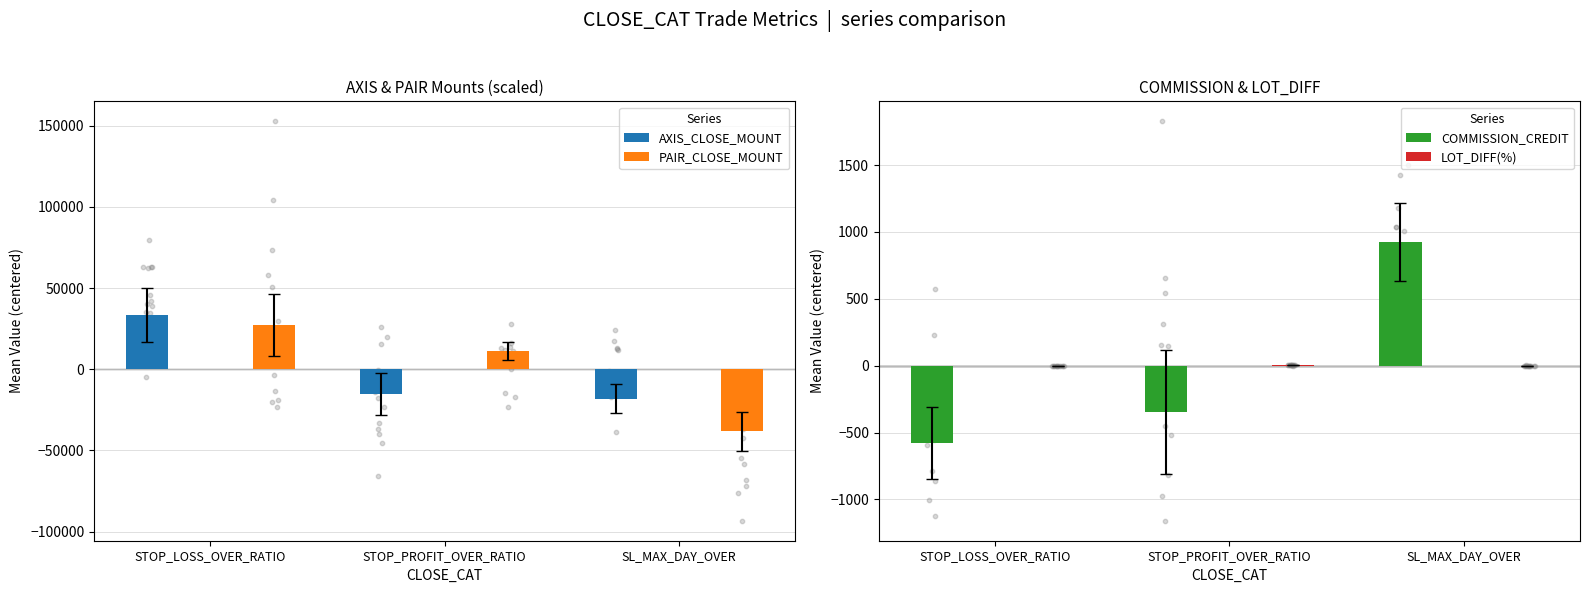

What are all the series names shown in the legend?

AXIS_CLOSE_MOUNT, PAIR_CLOSE_MOUNT, COMMISSION_CREDIT, LOT_DIFF(%)